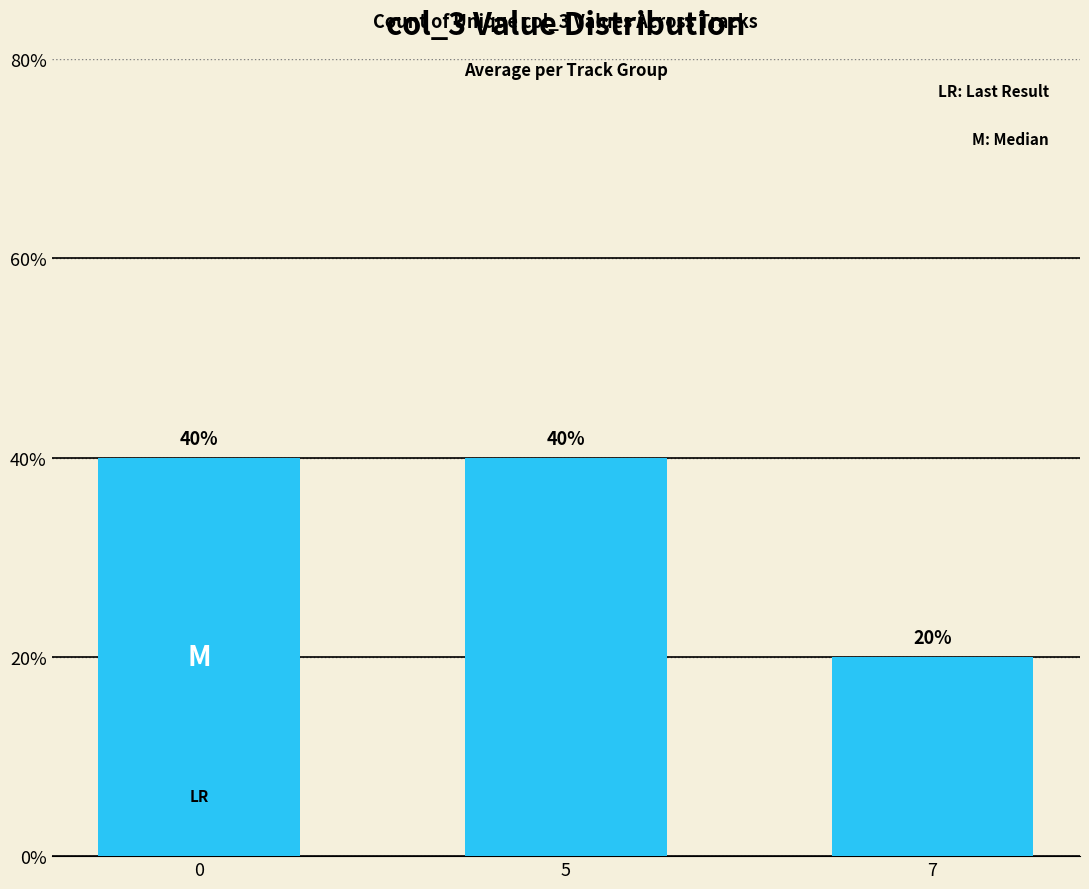

Reading right to left, transcribe all the data shown in this chart.

0.2	0.4	0.4